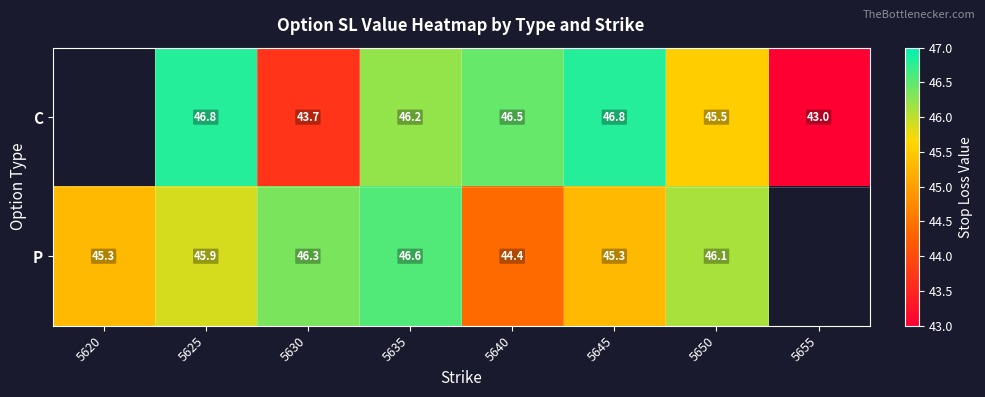

What is the spread (max minus min) of values at 5625?

0.9